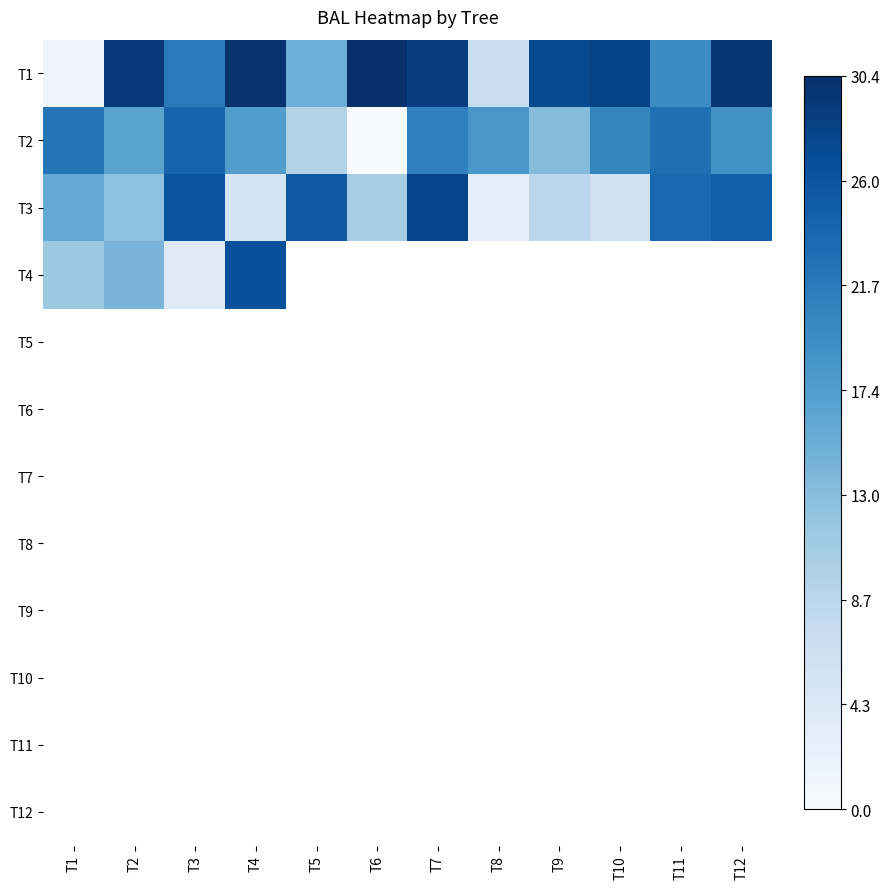

What is the maximum value for T1?

30.4